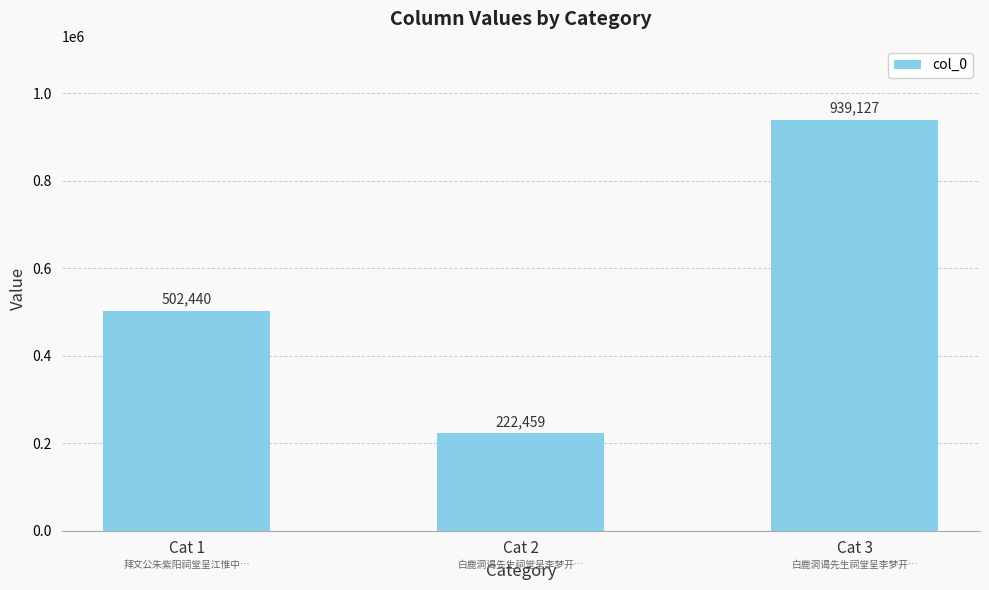

What is the difference between the values at Cat 1 and Cat 3?

436687